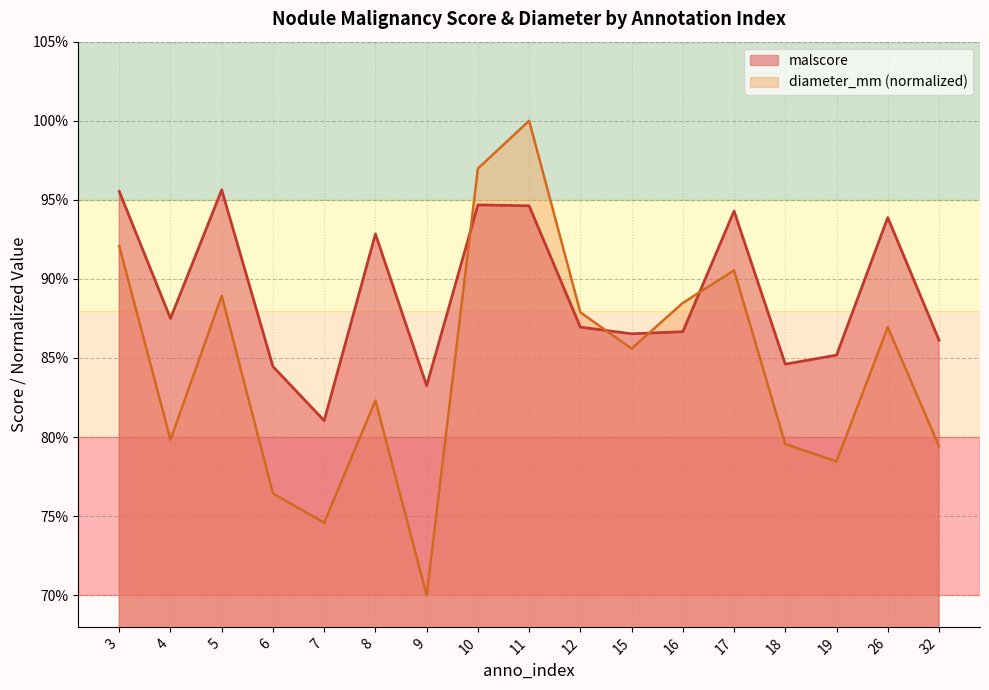

After their last crossing, which series has the higher values: diameter_mm or malscore?

malscore